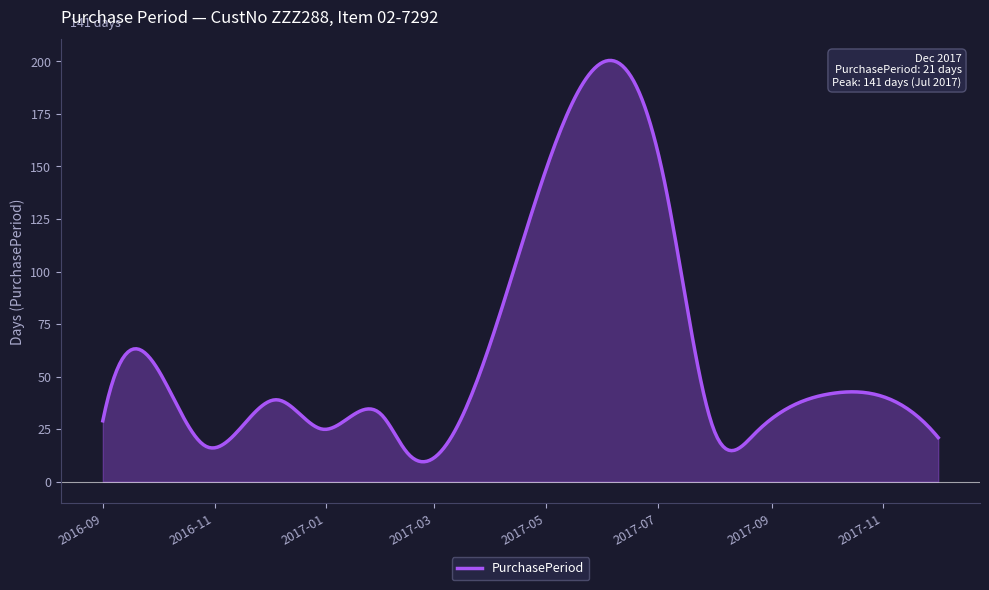

How many series are shown in this chart?

1